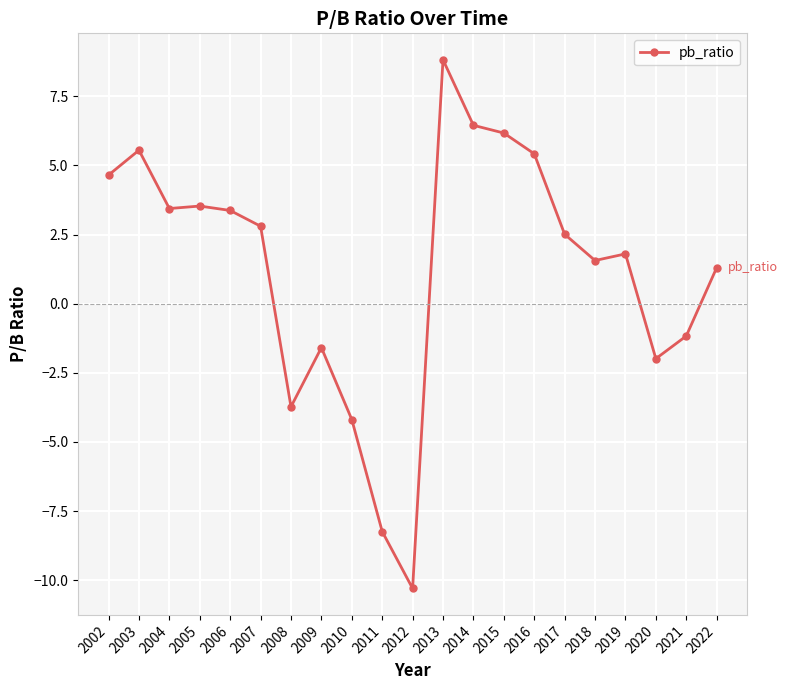

What is the ratio of the value at 2003 to the value at 2006?

1.6